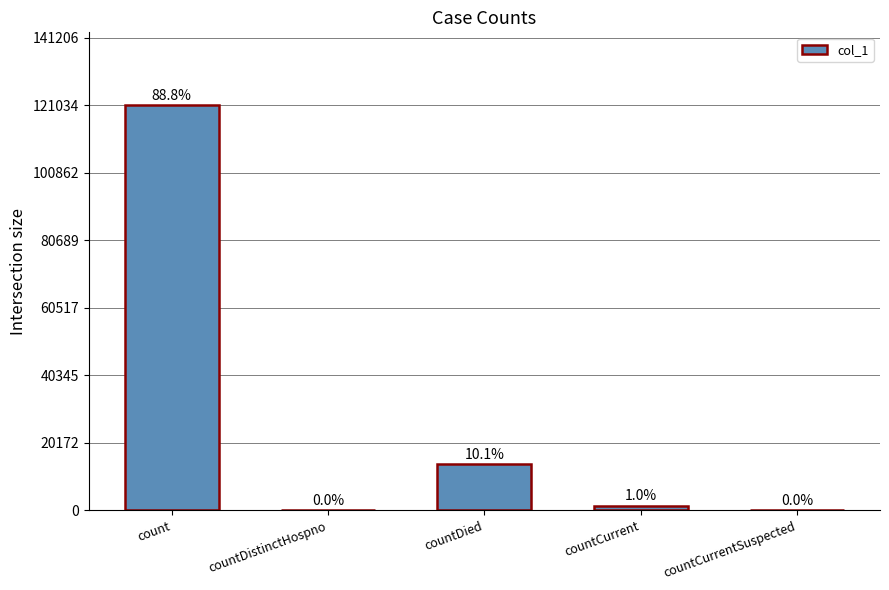

The chart shows a value of 1403 at countCurrent. True or false?

True